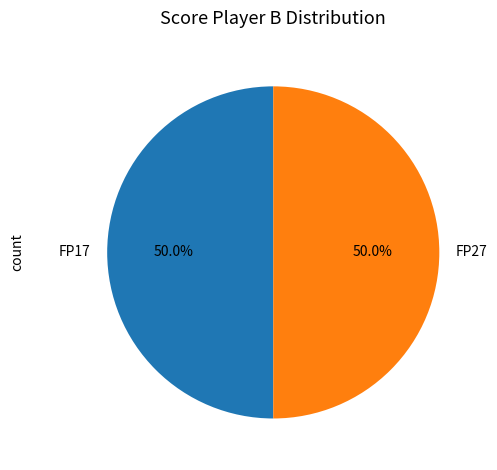

How much of the chart is everything except FP27?

50.0%